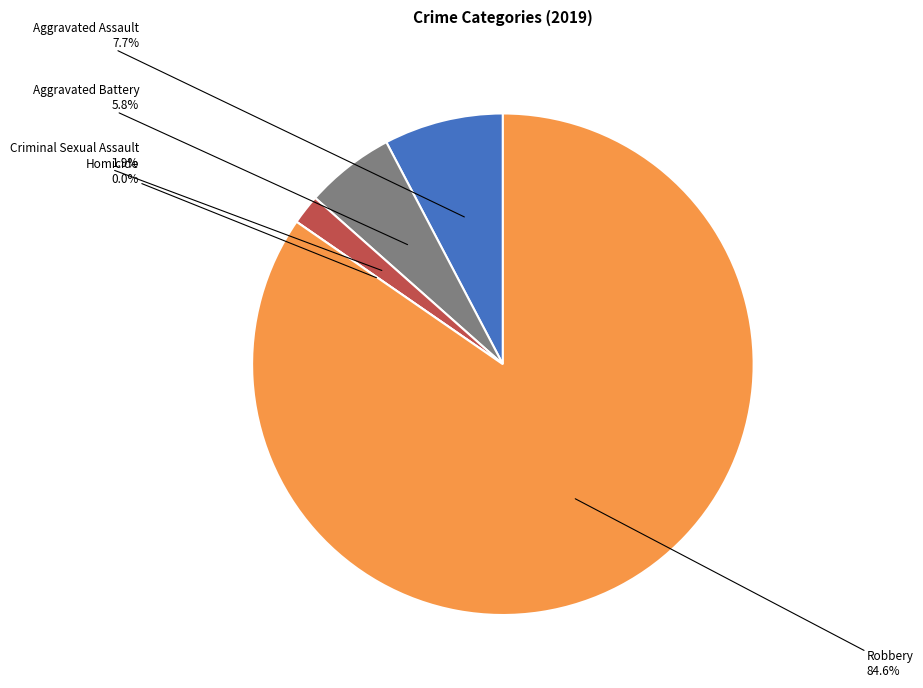

What portion of the pie excludes Robbery?

15.4%